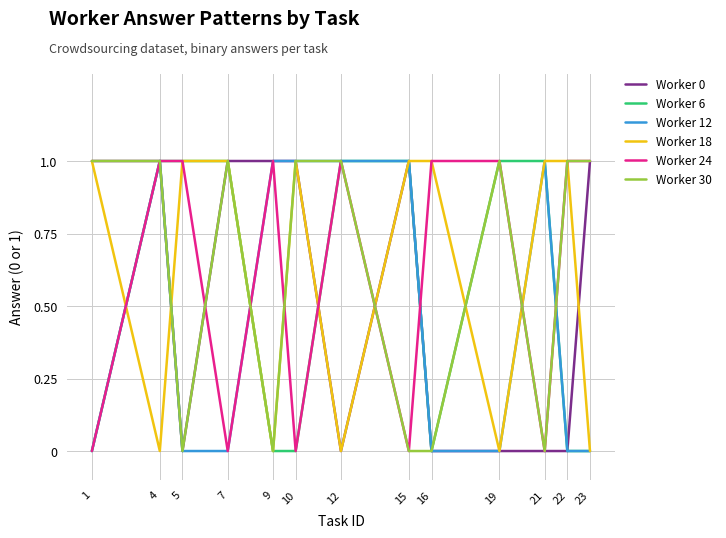

The Worker 6 series shows -1 at 1. True or false?

False